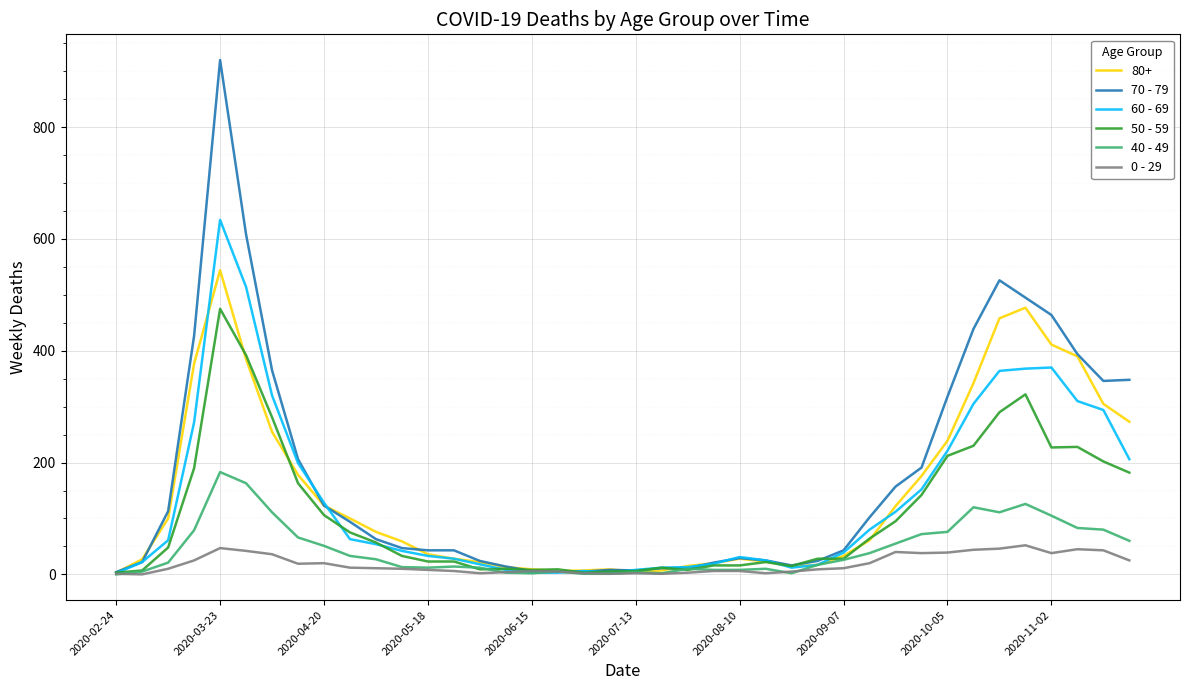

Does the chart have visible grid lines?

Yes